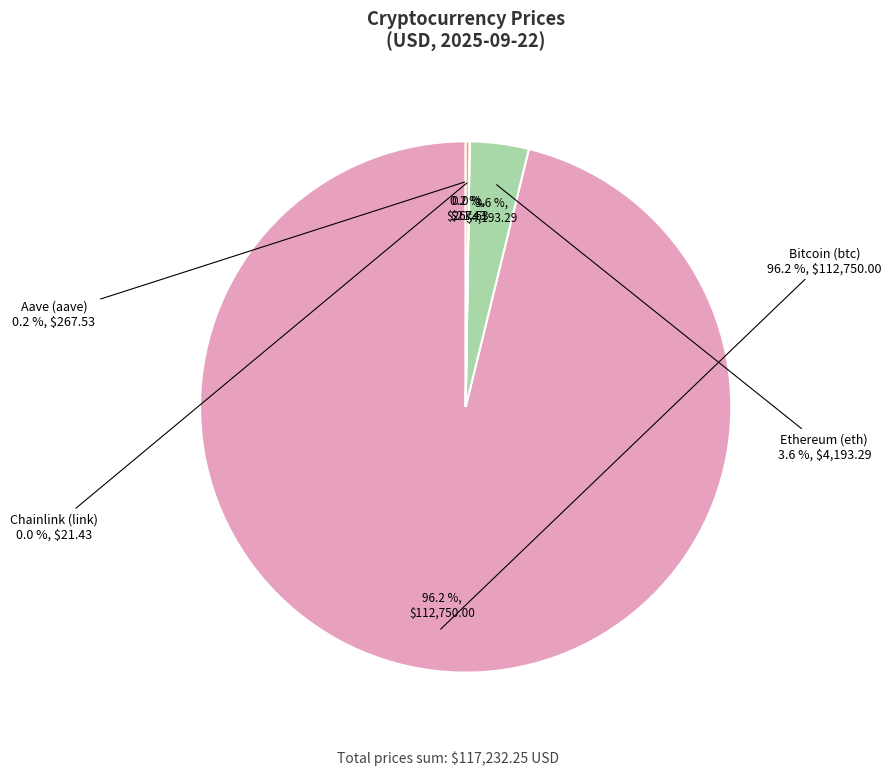

Do Chainlink (link) and Bitcoin (btc) together represent more than half of the pie?

Yes